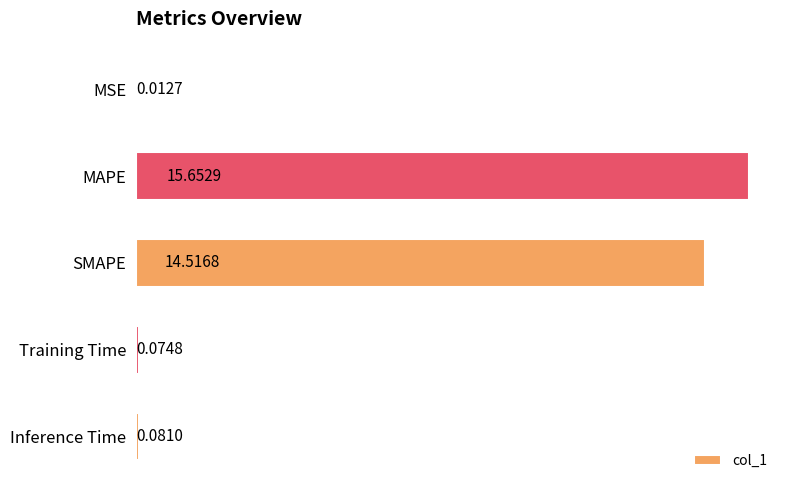

What is the average value?

6.1